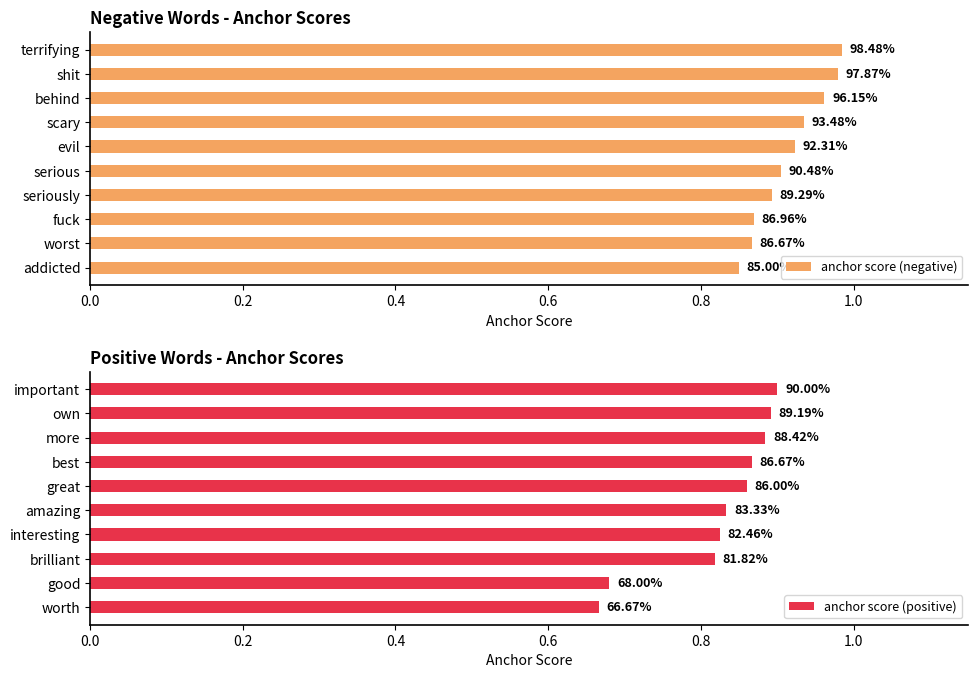

Read the anchor score (positive) value at great.

0.9